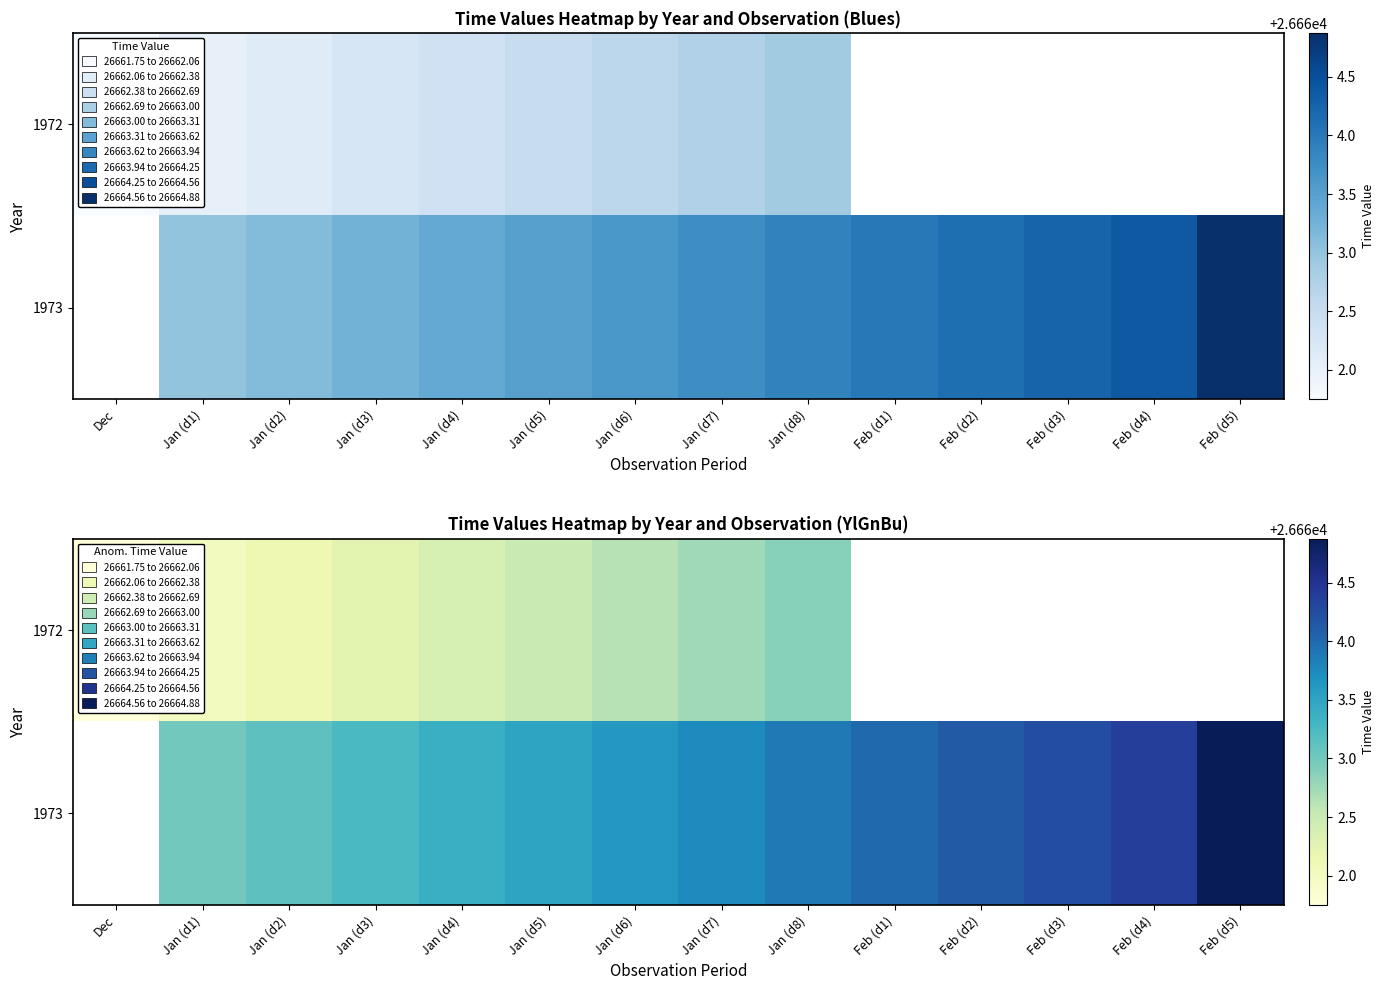

At how many categories does at least one series exceed 26663?

12